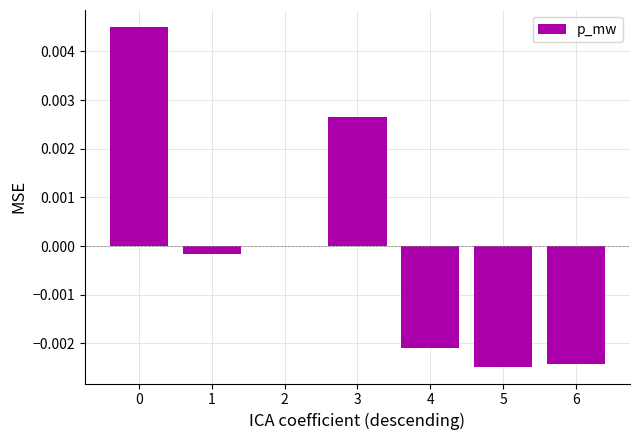

The chart shows a value of -0.0 at 5. True or false?

True